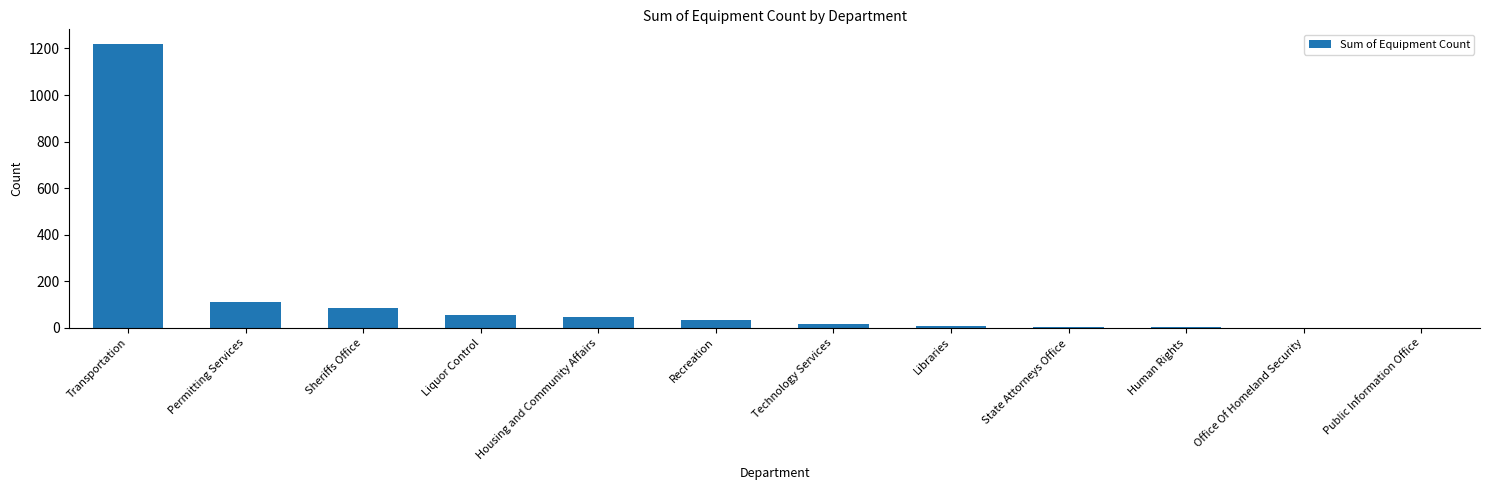

Which has a higher value, Permitting Services or Transportation?

Transportation